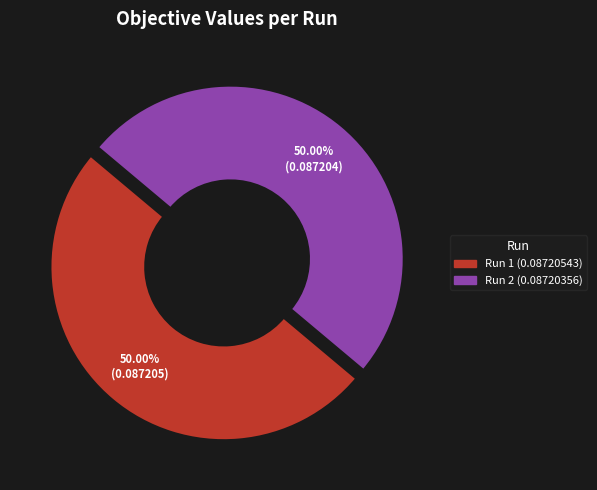

How much of the chart is everything except Run 2?

50.0%